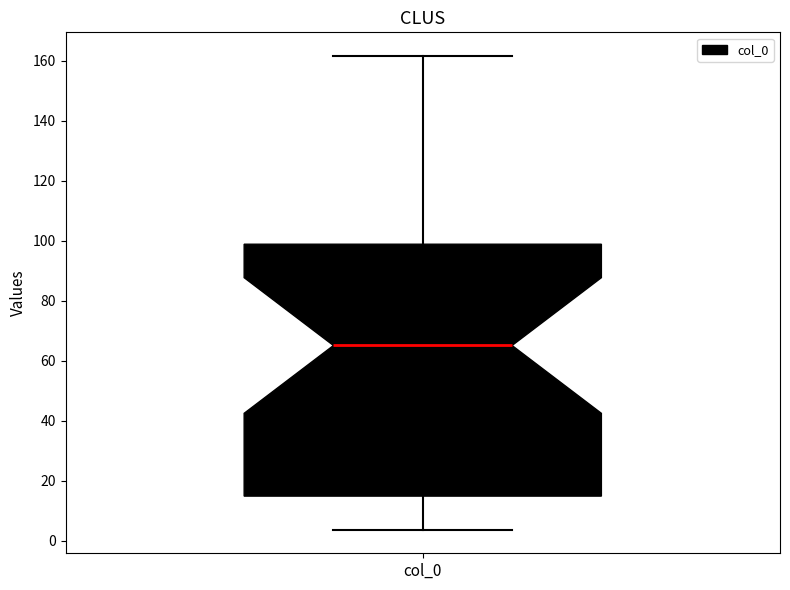

Read this box plot against the y-axis: the position of the median line, the range covered by the box, and the ends of both whiskers. The values are not printed on the chart, so give them approximately, as read against the axis.

median 66, box 14 to 98, whiskers 4 to 162